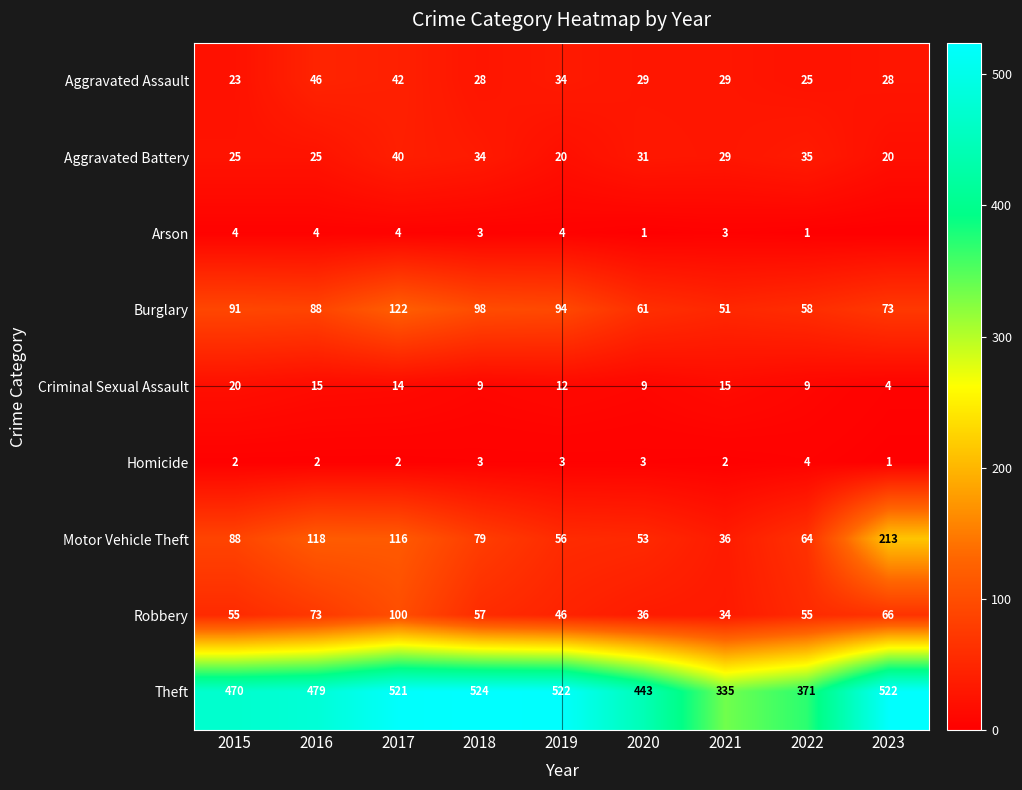

What is the difference between the second highest and minimum values in the Burglary series?

47